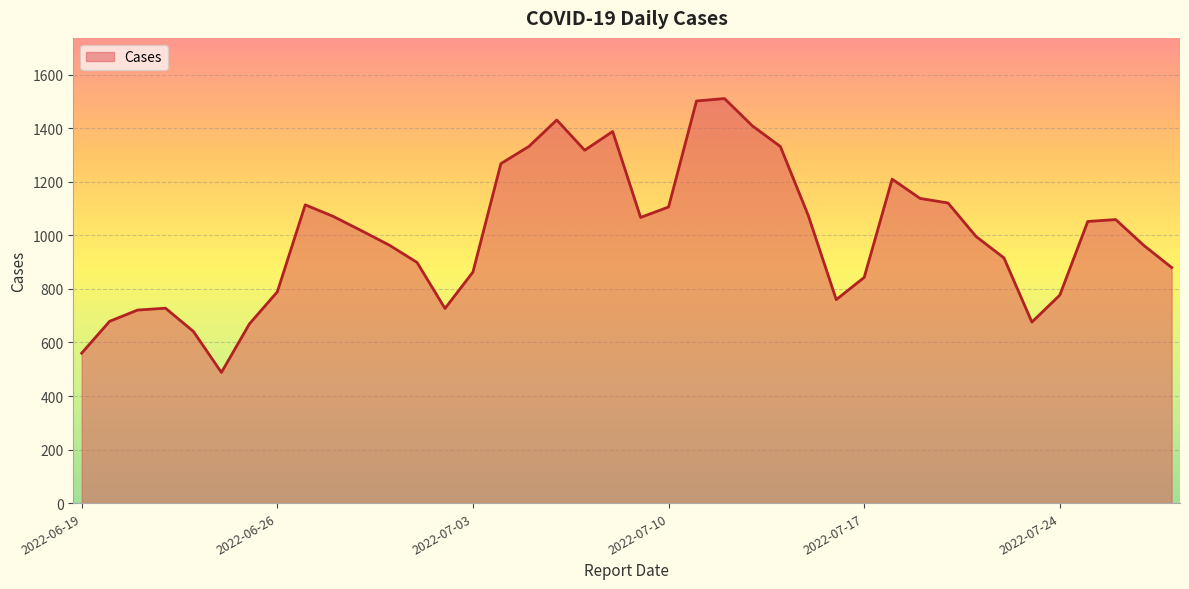

What is the minimum value shown in the chart?

488